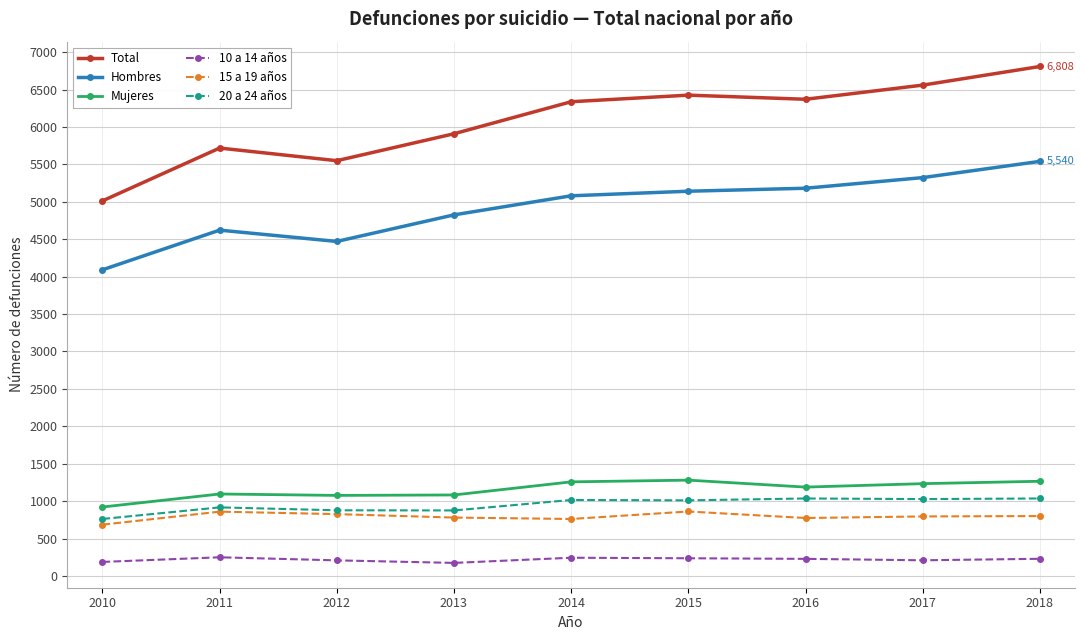

Rank the series at 2016 from lowest to highest value.

10 a 14 años, 15 a 19 años, 20 a 24 años, Mujeres, Hombres, Total